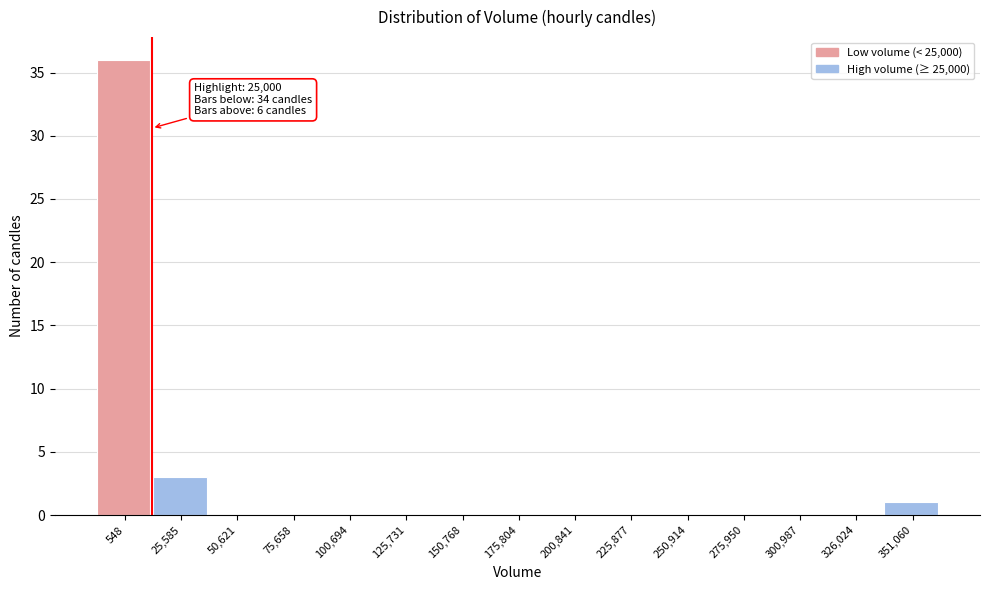

Reading left to right, extract all data points from this chart.

548=36	25,585=3	50,621=0	75,658=0	100,694=0	125,731=0	150,768=0	175,804=0	200,841=0	225,877=0	250,914=0	275,950=0	300,987=0	326,024=0	351,060=1